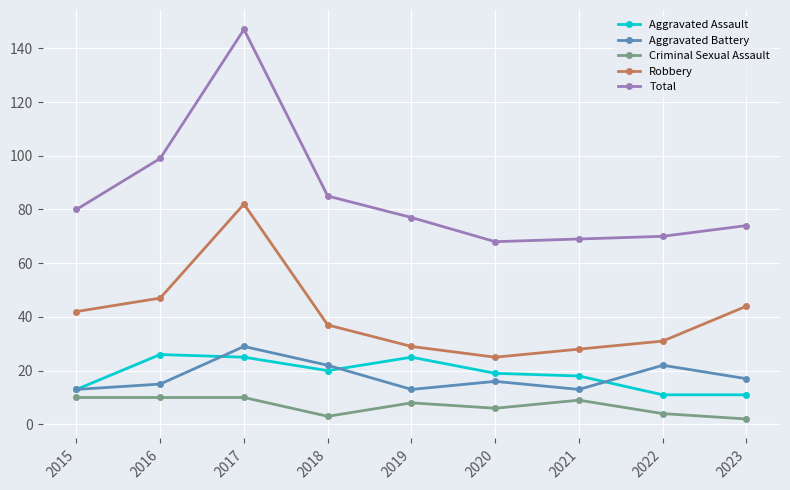

At which category does the chart reach its peak across all series?

2017